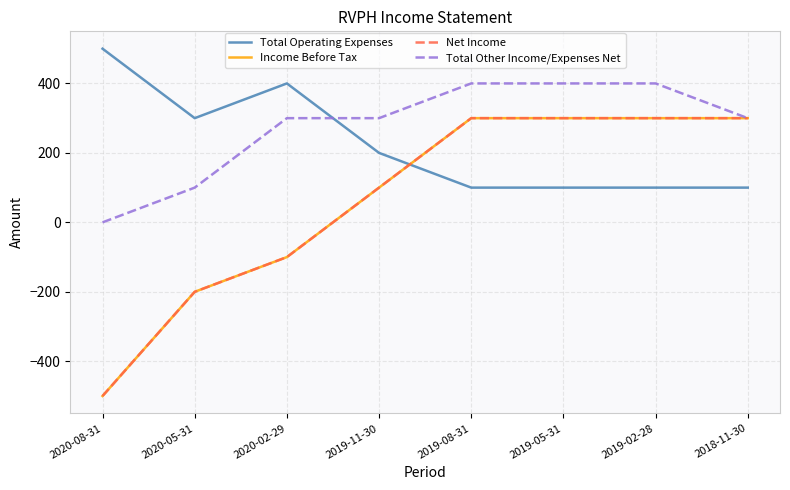

Does the chart have visible grid lines?

Yes